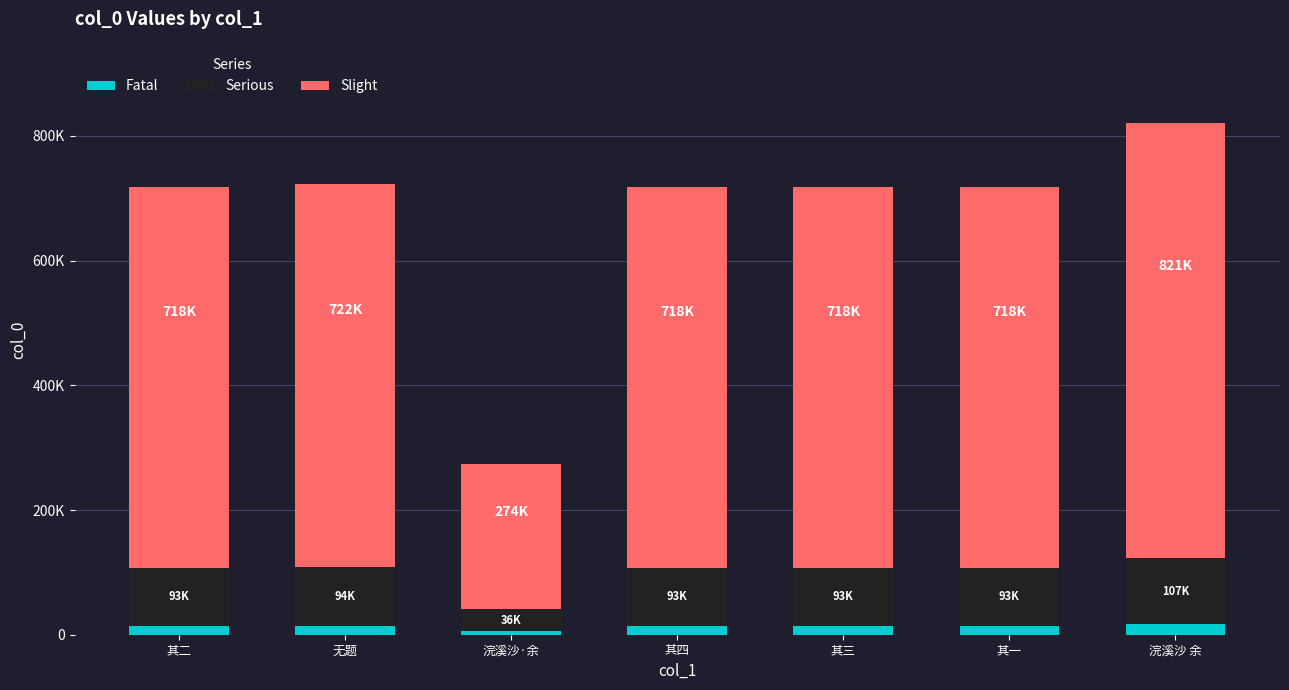

Which series has the widest spread of values?

Slight